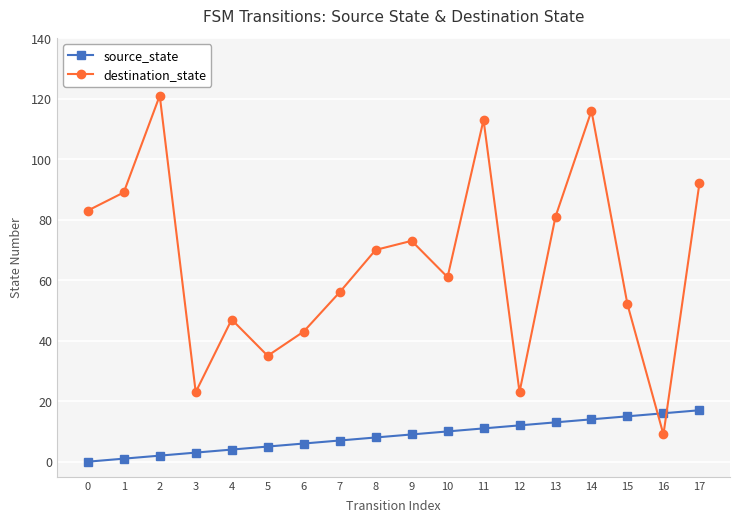

The source_state series shows 17 at 17. True or false?

True